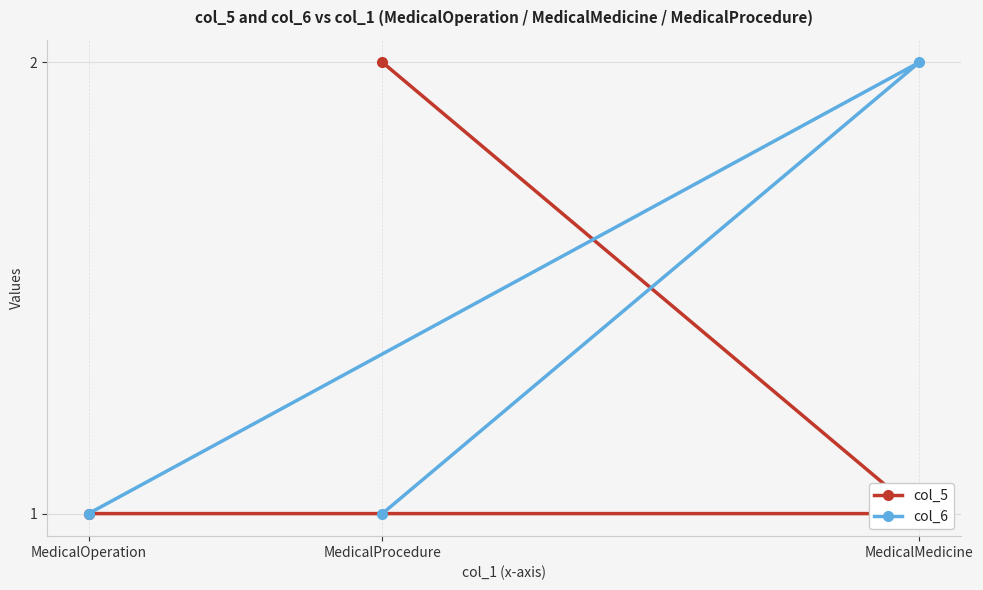

How many col_6 values are between 1 and 2?

3